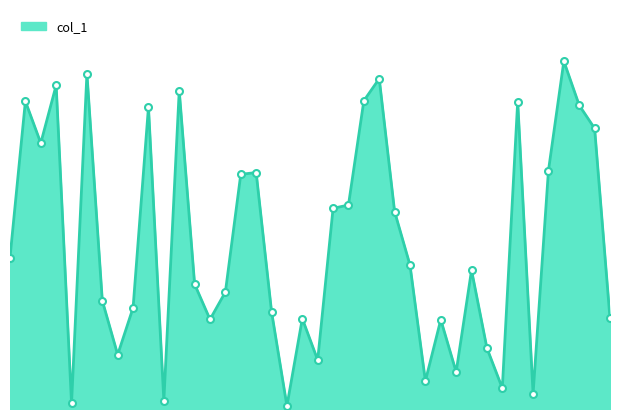

True or false: there are more than 1 points higher than both neighbors.

True